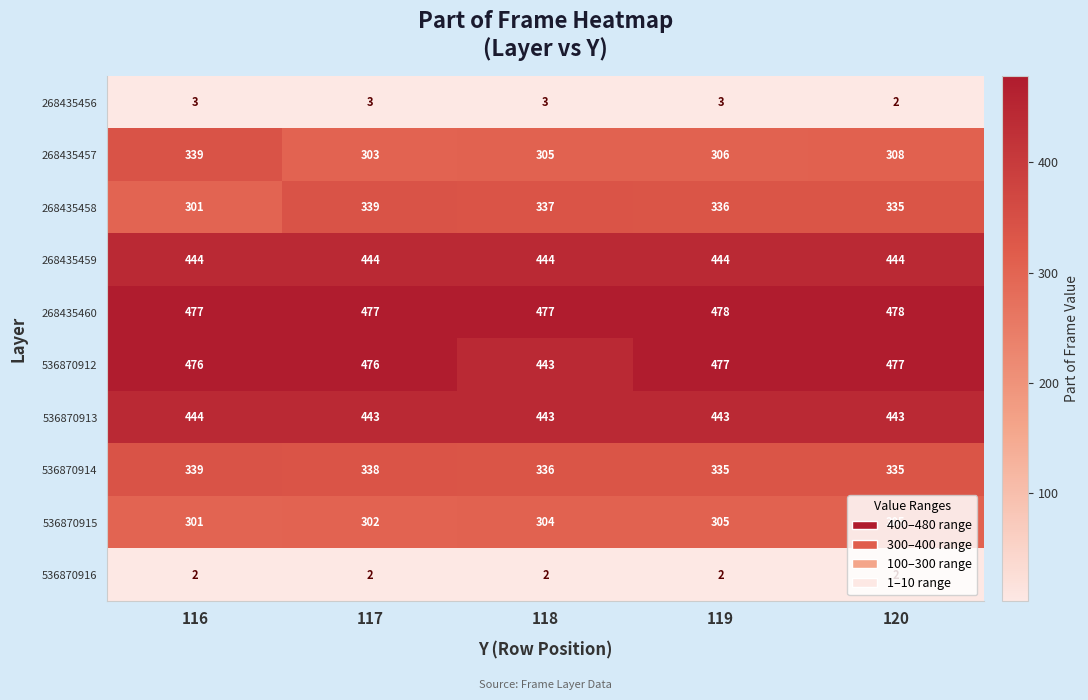

At 119, list the series in order from largest to smallest.

268435460, 536870912, 268435459, 536870913, 268435458, 536870914, 268435457, 536870915, 268435456, 536870916